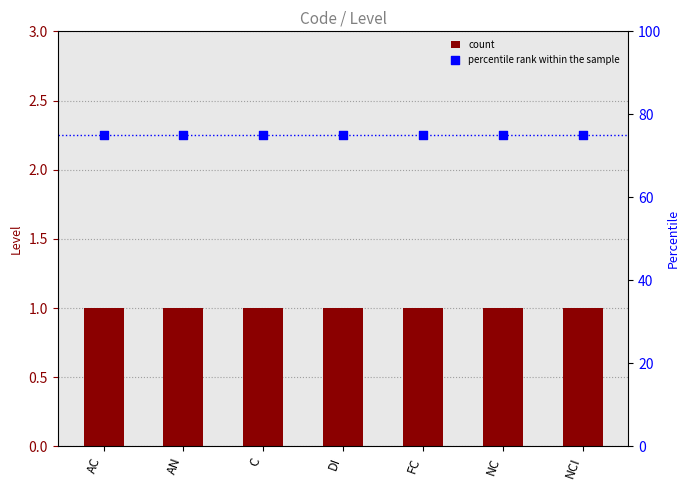

Is the value of percentile rank within the sample at FC greater than the value of count at C?

Yes